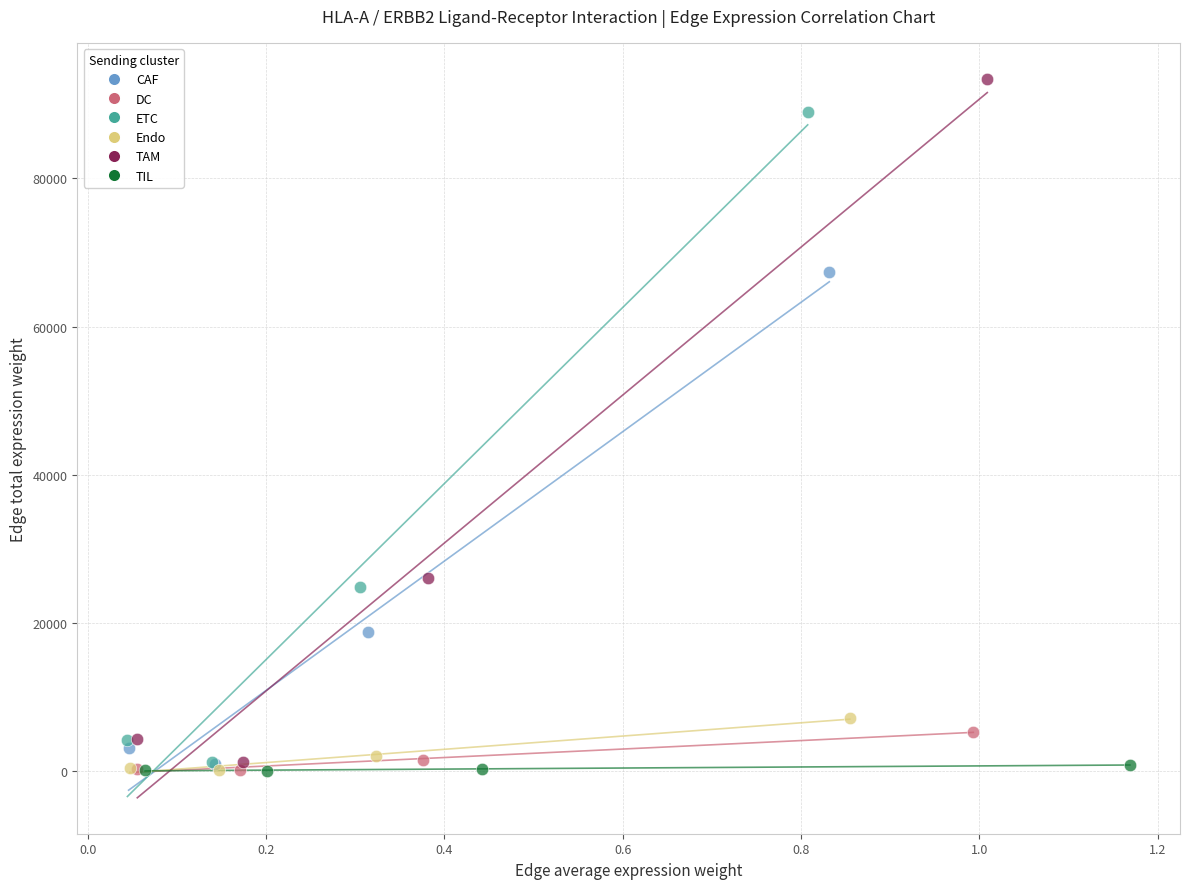

Which series contains the highest Y value?

TAM